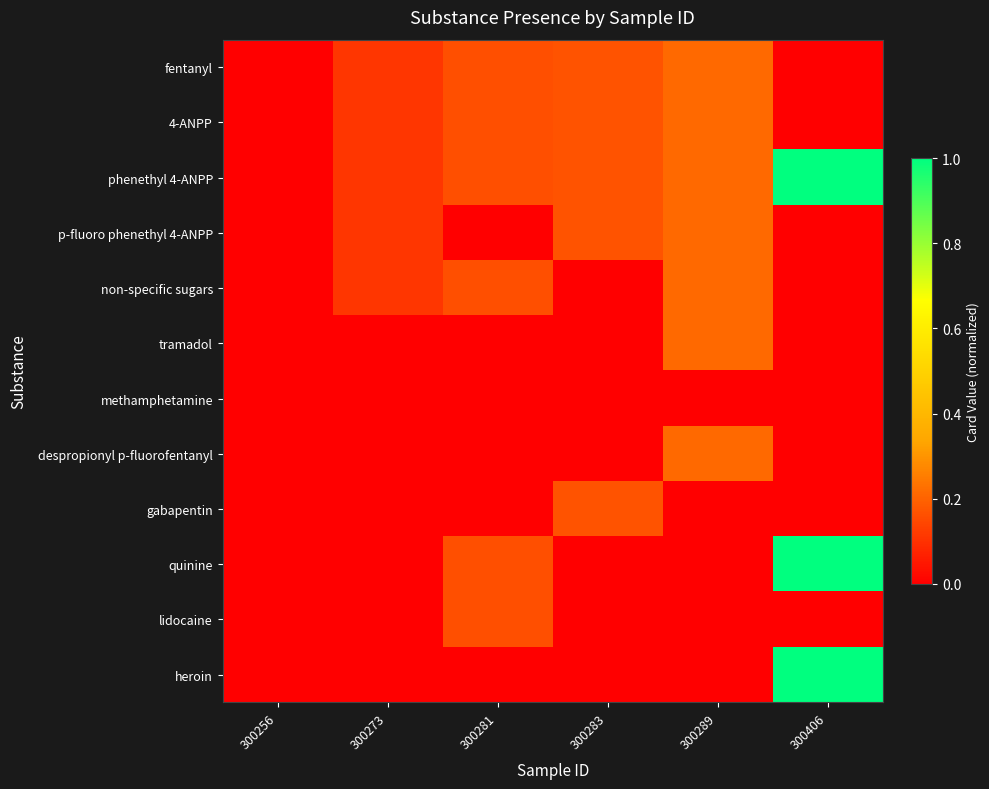

At how many categories does at least one series exceed 0?

5